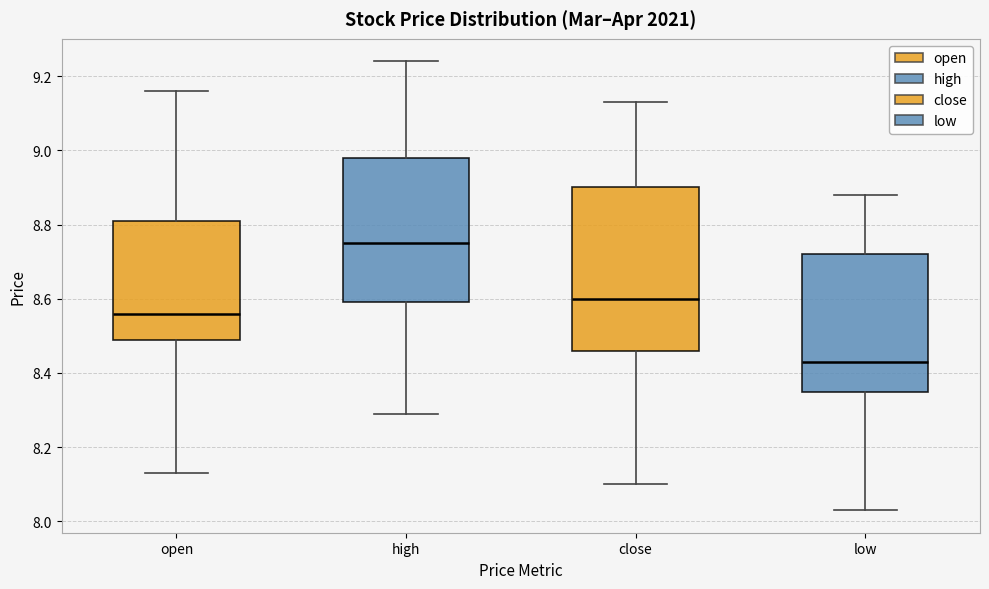

Reading left to right, read every box against the y-axis: the position of its median line, the range the box covers, and the ends of its whiskers. The values are not printed on the chart, so give them approximately, as read against the axis.

open: median 8.56, box 8.50 to 8.82, whiskers 8.14 to 9.16
high: median 8.76, box 8.60 to 8.98, whiskers 8.30 to 9.24
close: median 8.60, box 8.46 to 8.90, whiskers 8.10 to 9.14
low: median 8.44, box 8.36 to 8.72, whiskers 8.04 to 8.88